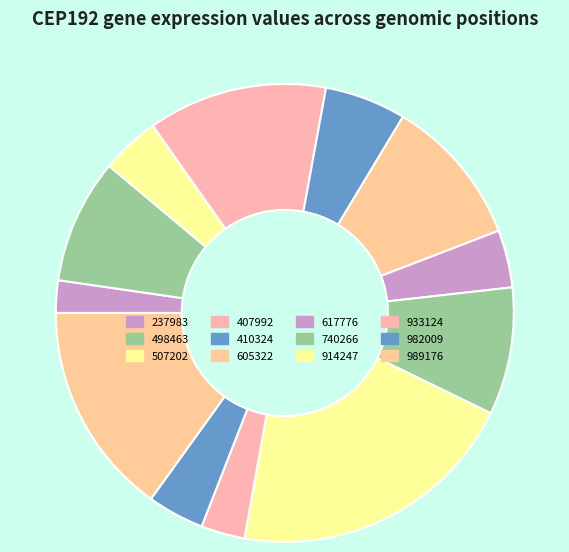

How many slices are in this pie chart?

12